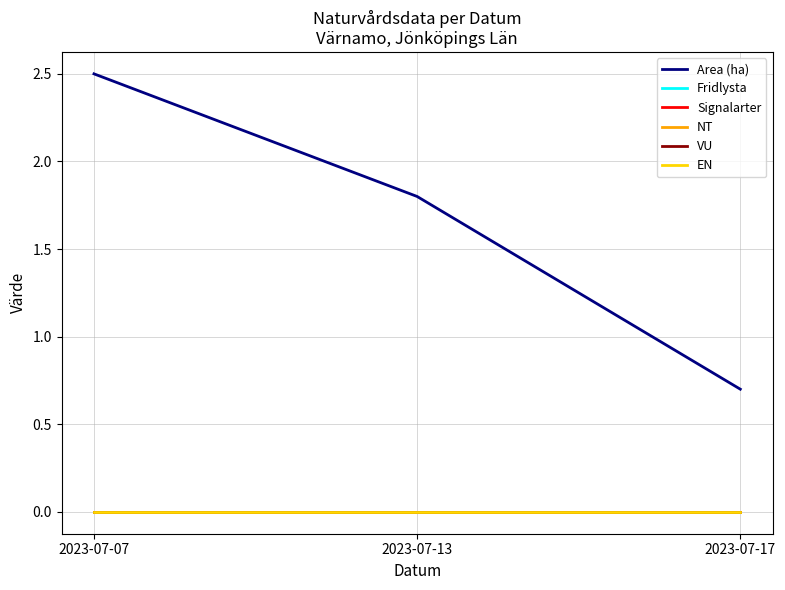

Where is EN nearest to the value 0?

2023-07-07